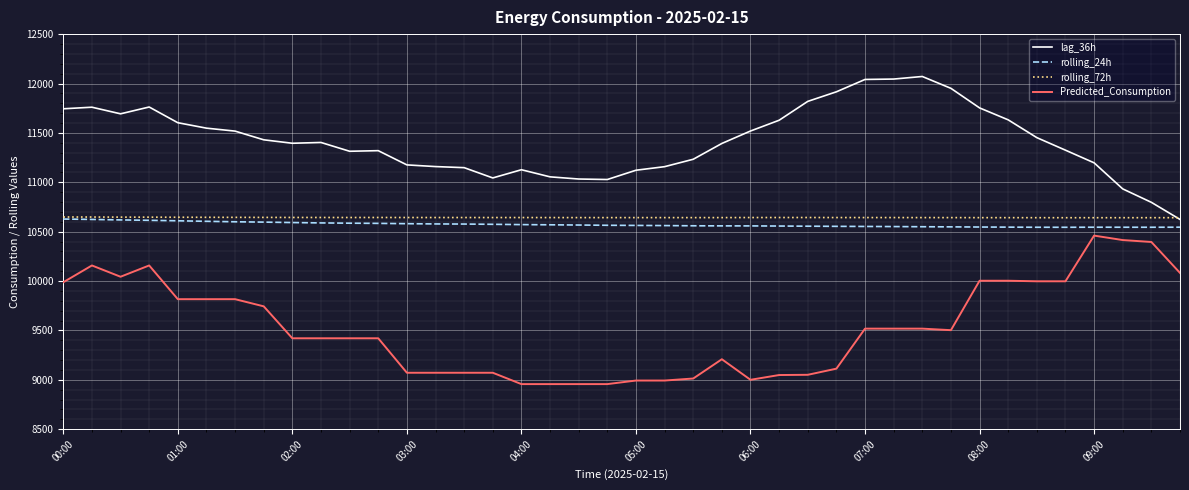

What is the maximum value for lag_36h?

12071.0